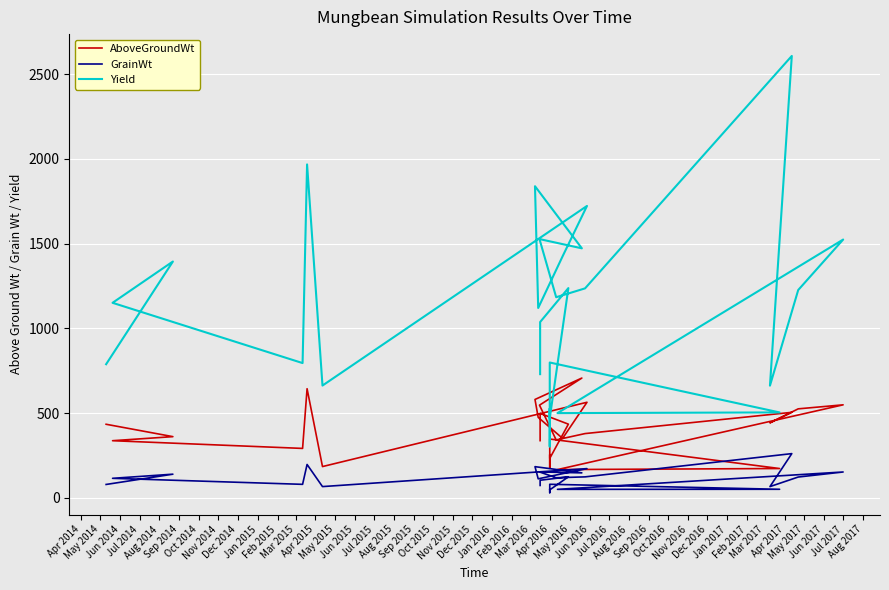

True or false: AboveGroundWt and GrainWt intersect in this chart.

False